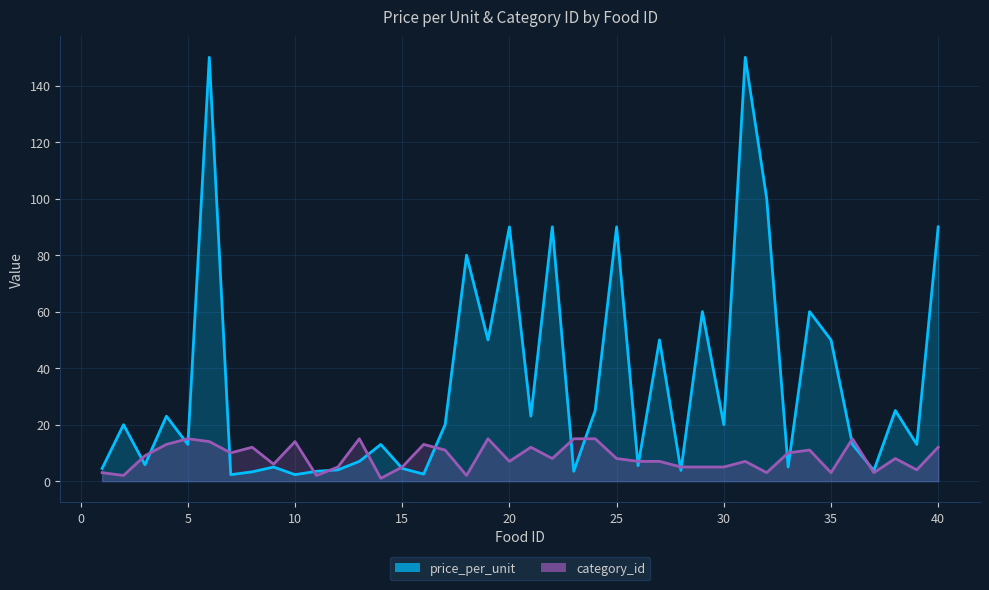

Which series changed the most between 6 and 15?

price_per_unit